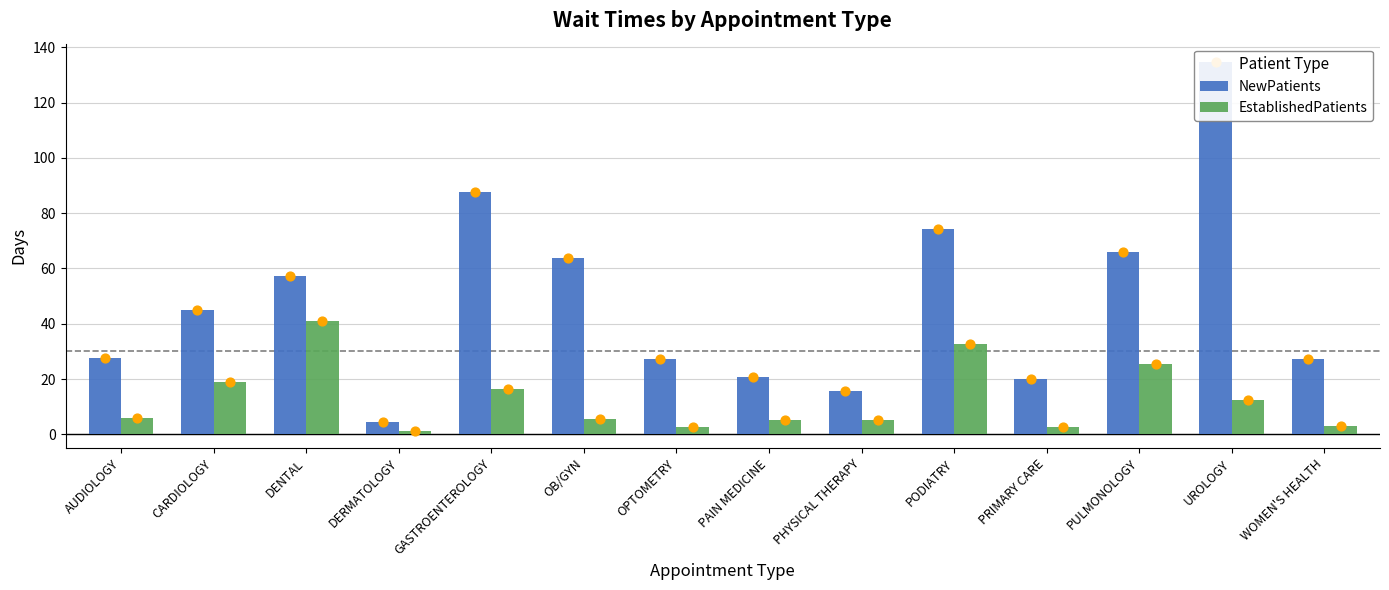

Which series has the largest total across all categories?

NewPatients